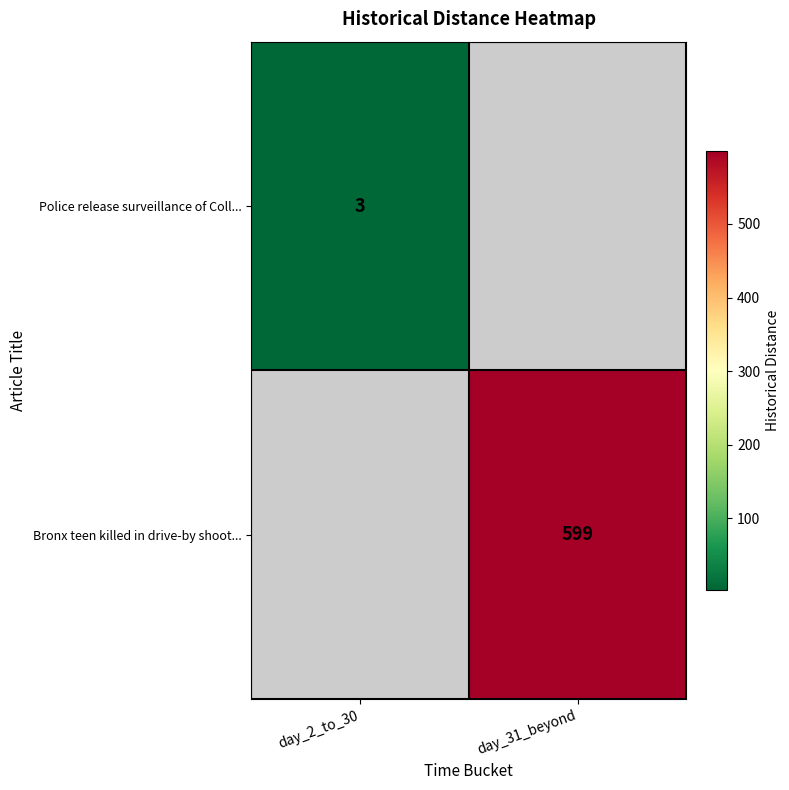

True or false: Bronx teen killed in drive-by shoot... has a value of 378.0 at day_31_beyond.

False